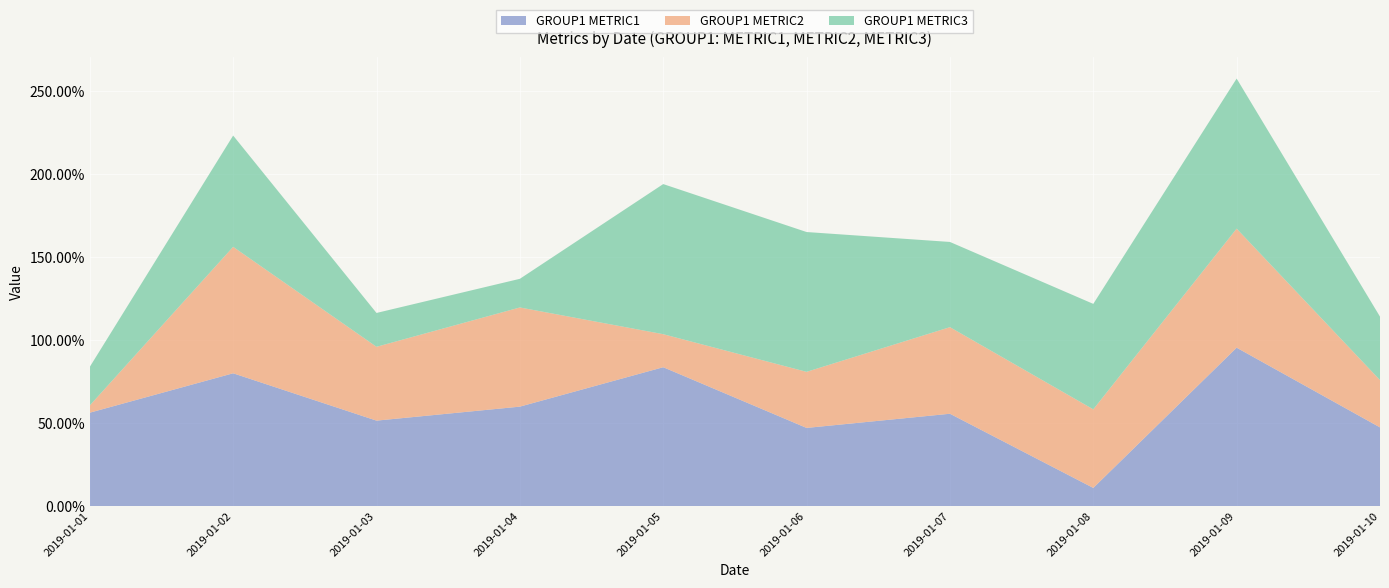

Reading left to right, transcribe all the data shown in this chart.

GROUP1 METRIC1: 0.6	0.8	0.5	0.6	0.8	0.5	0.6	0.1	1.0	0.5
GROUP1 METRIC2: 0.0	0.8	0.4	0.6	0.2	0.3	0.5	0.5	0.7	0.3
GROUP1 METRIC3: 0.2	0.7	0.2	0.2	0.9	0.8	0.5	0.6	0.9	0.4